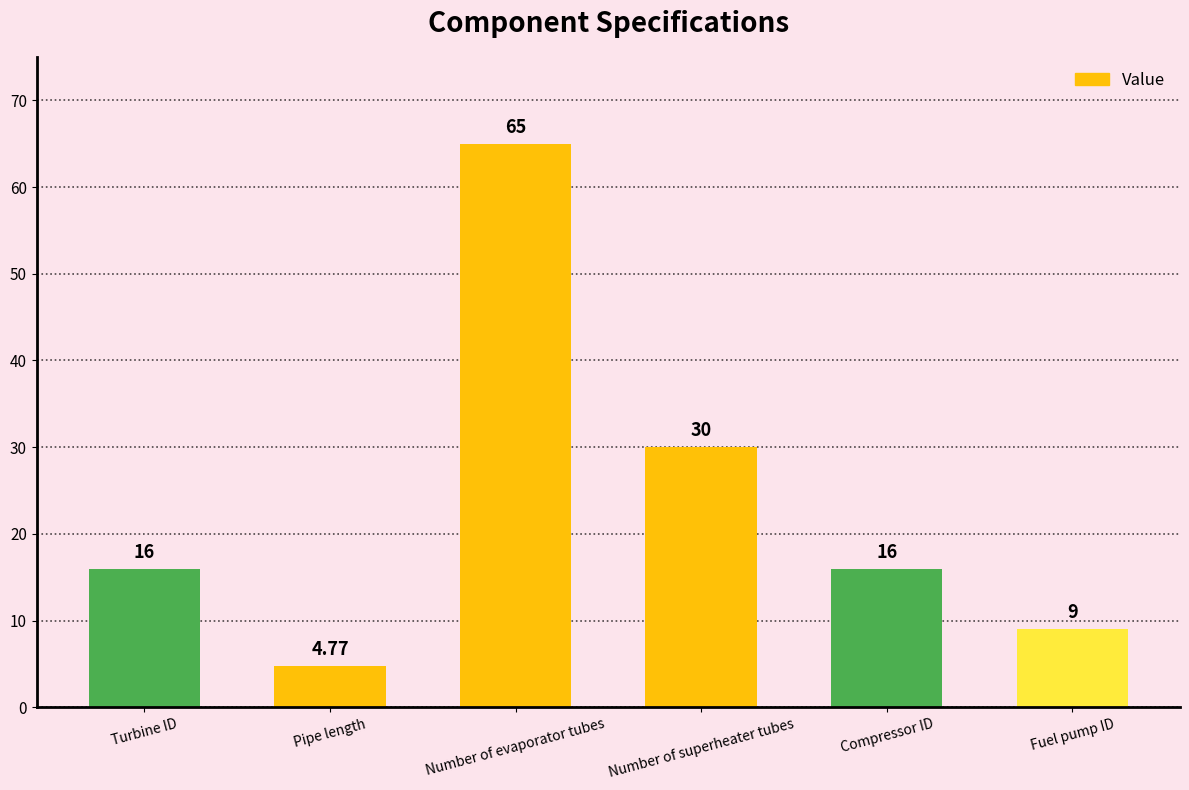

The chart shows a value of 2.1 at Pipe length. True or false?

False